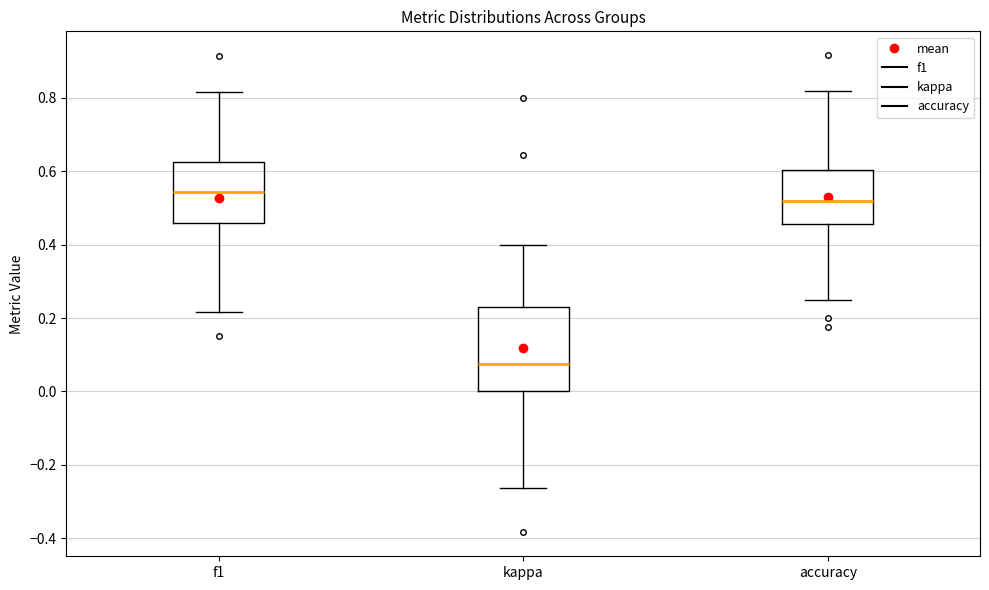

Which box is the tallest, from its lower edge to its upper edge?

kappa